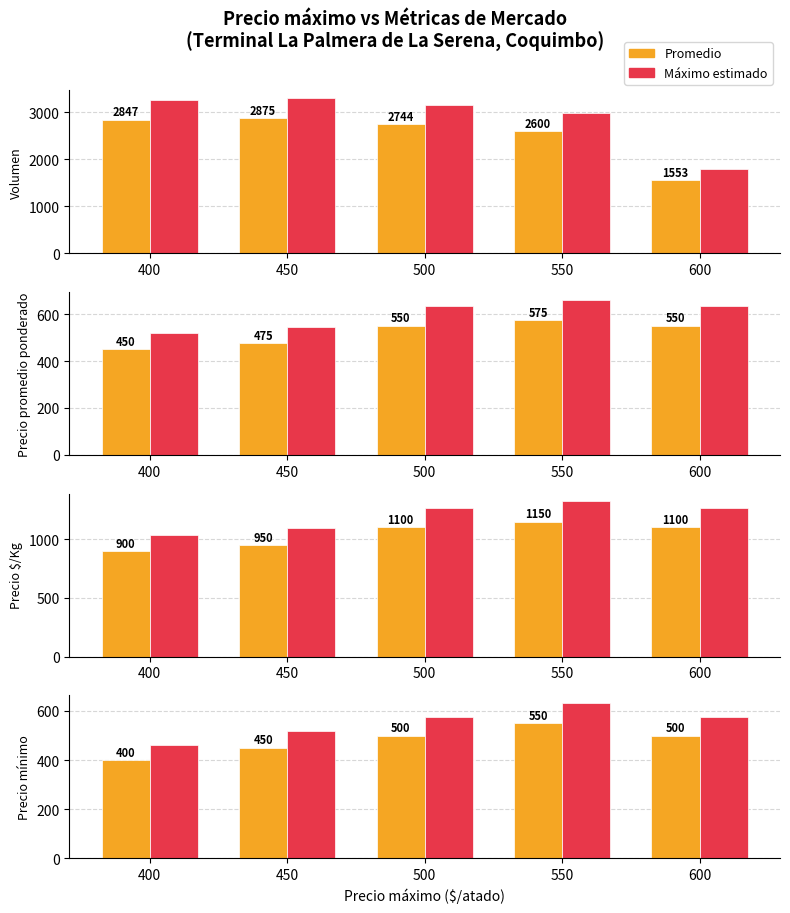

Is the value of Precio $/Kg at 500 greater than the value of Precio promedio ponderado at 500?

Yes